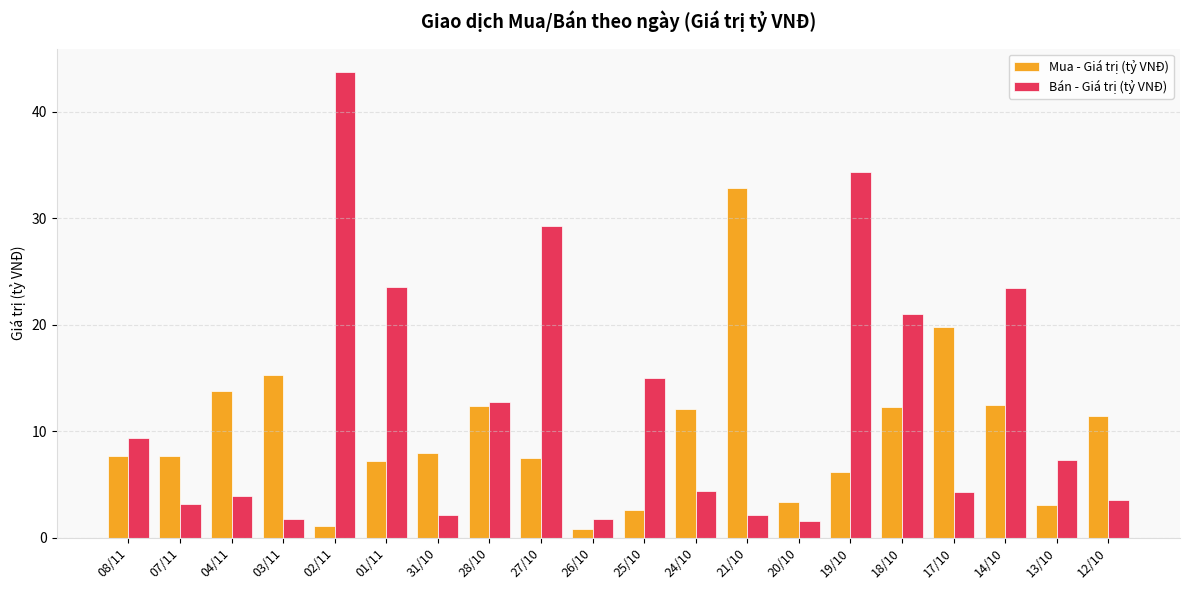

What is the difference between the Mua - Giá trị (tỷ VNĐ) values at 26/10 and 07/11?

6.9